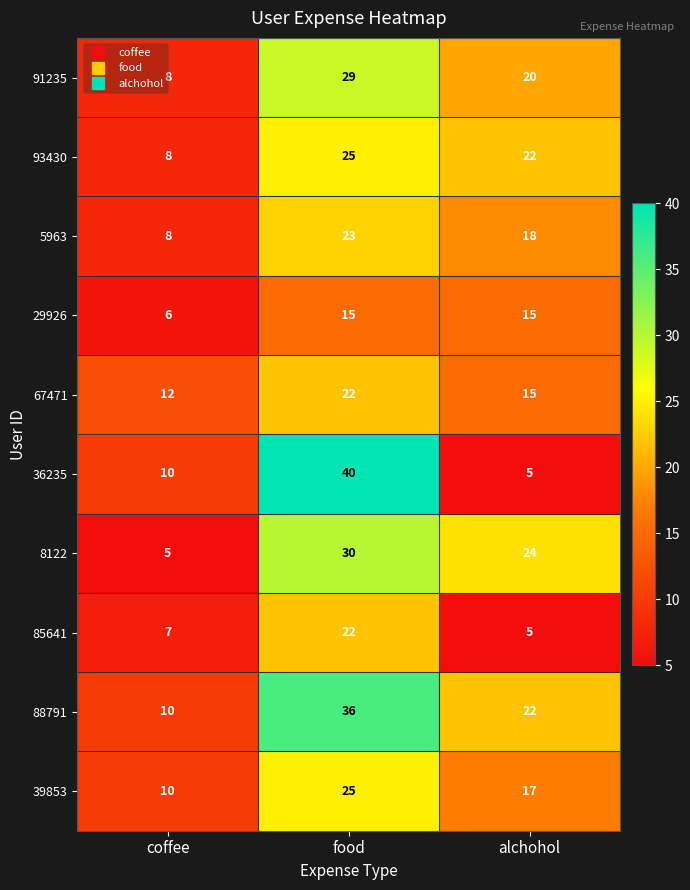

Which series has the widest spread of values?

36235